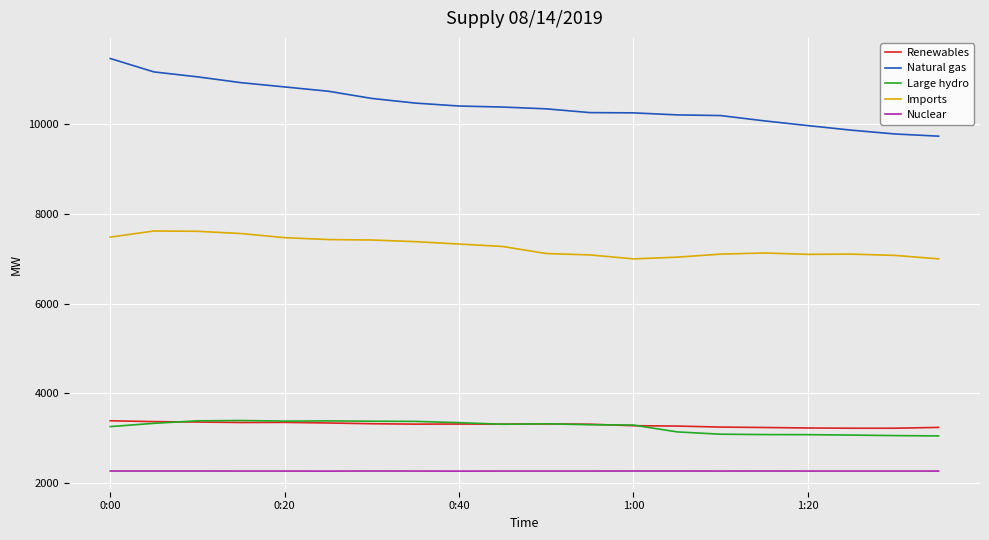

What is the minimum value shown in the chart?

2263